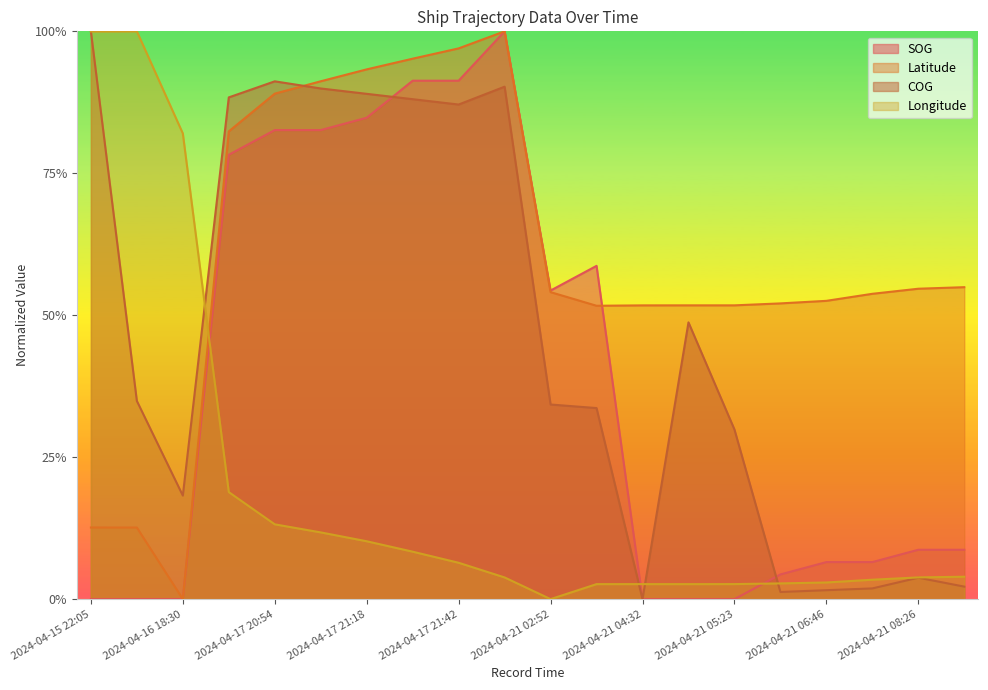

What is the sum of the Latitude values at 2024-04-17 21:18 and 2024-04-21 06:46?

1.5